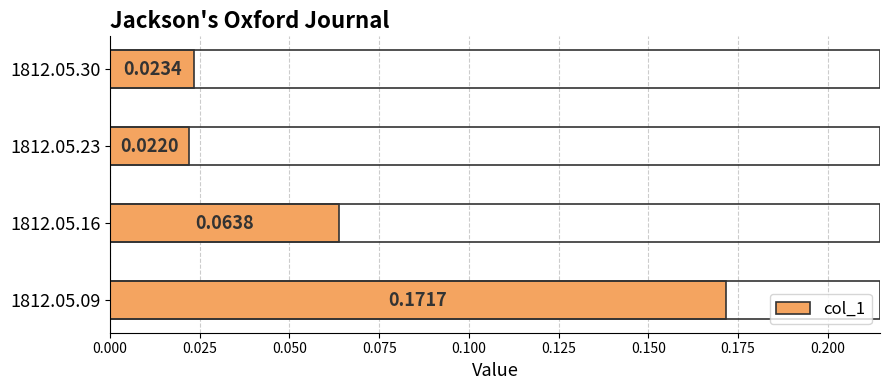

How many bars are there in total?

4